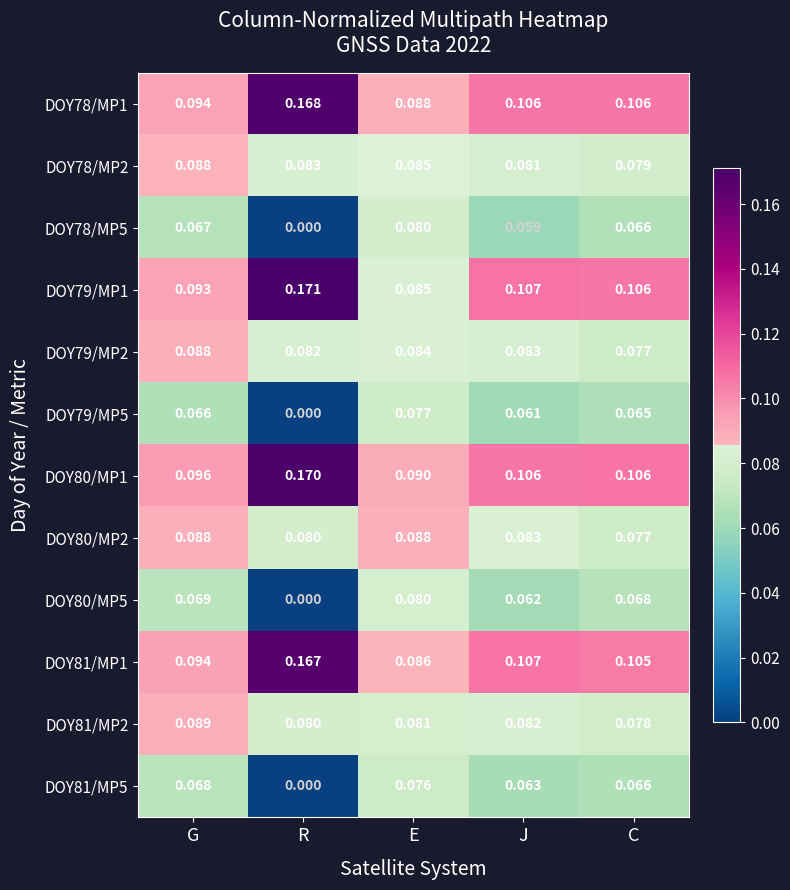

At which label does DOY80/MP5 reach its peak?

E